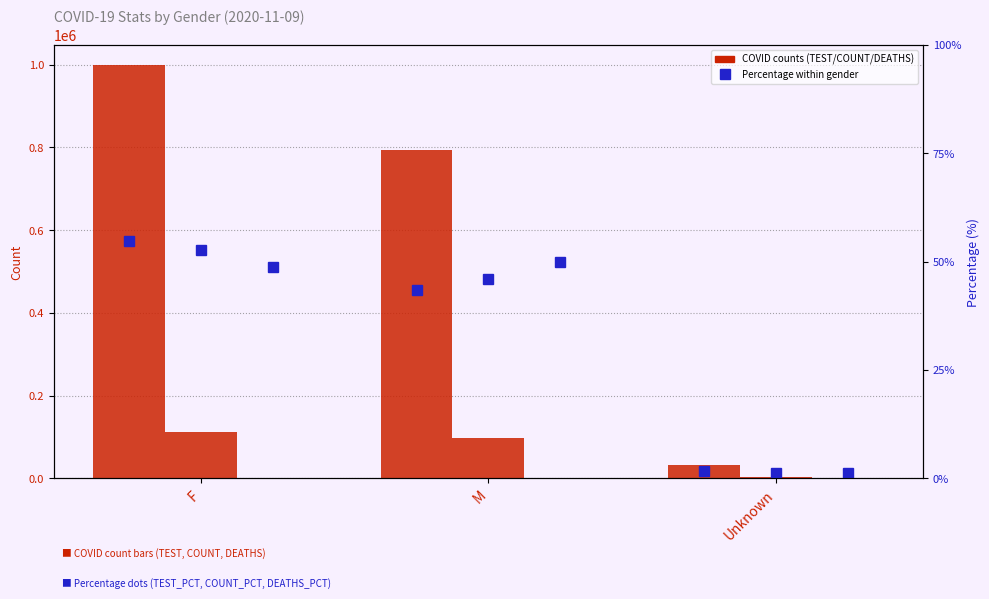

What is the difference between the maximum and minimum values in the COVID_DEATHS_PCT series?

48.5